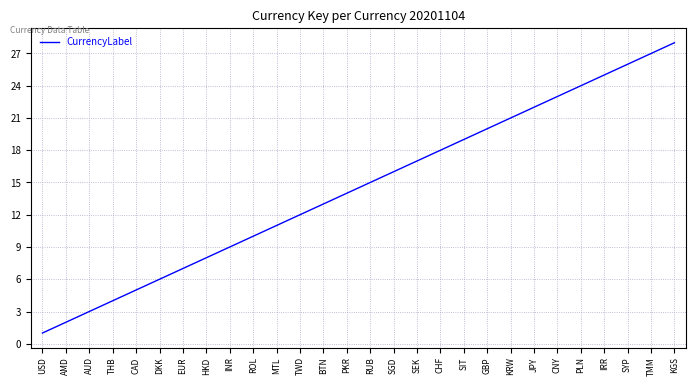

Reading right to left, extract all data points from this chart.

KGS=28	TMM=27	SYP=26	IRR=25	PLN=24	CNY=23	JPY=22	KRW=21	GBP=20	SIT=19	CHF=18	SEK=17	SGD=16	RUB=15	PKR=14	BTN=13	TWD=12	MTL=11	ROL=10	INR=9	HKD=8	EUR=7	DKK=6	CAD=5	THB=4	AUD=3	AMD=2	USD=1